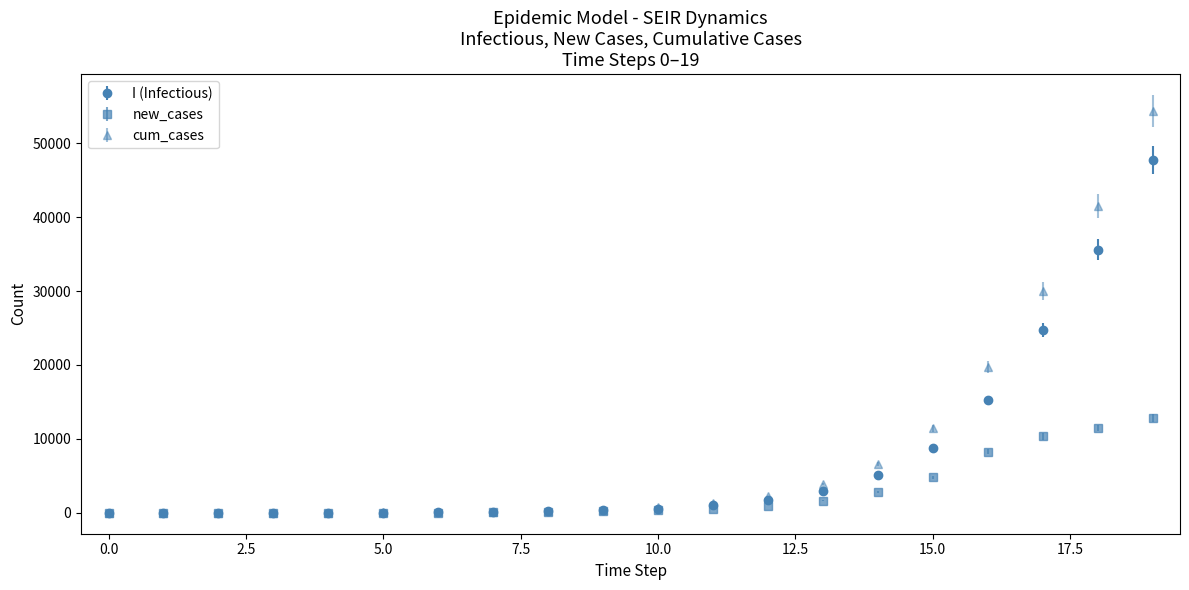

Which series has the widest spread of values?

cum_cases